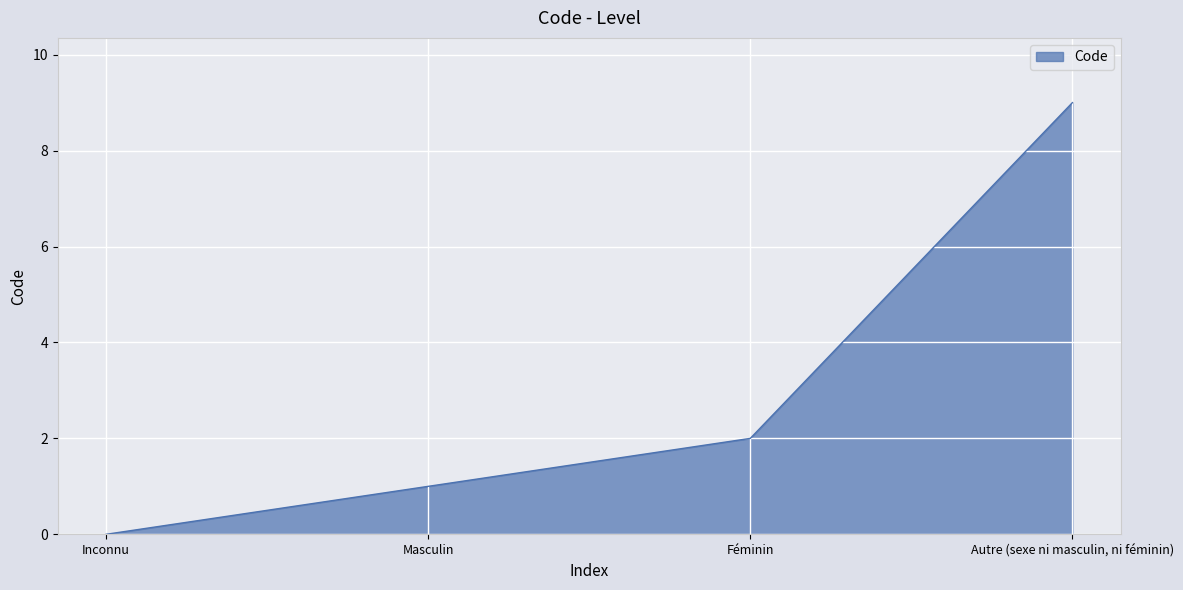

Reading left to right, list all the values displayed in this chart.

0	1	2	9